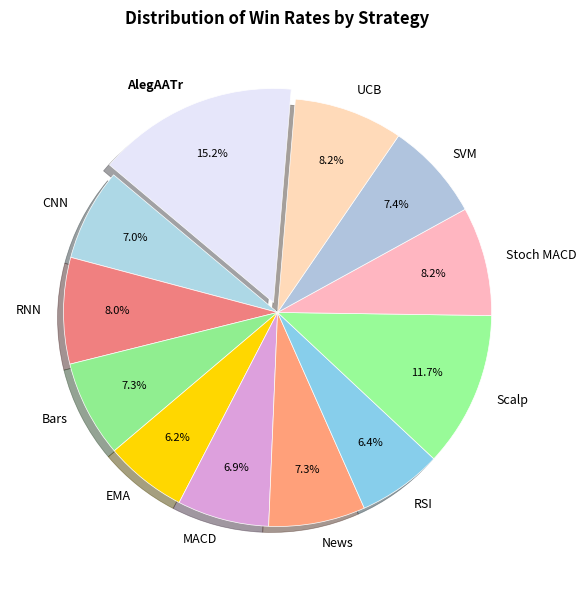

To the nearest percent, what is the difference between the UCB and CNN slice percentages?

1%